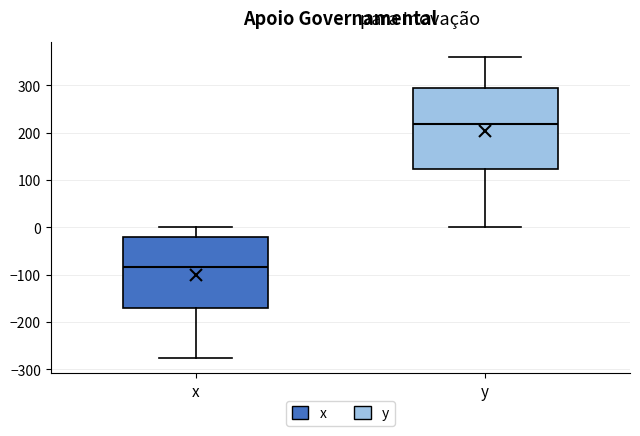

Which box's median line is the highest?

y